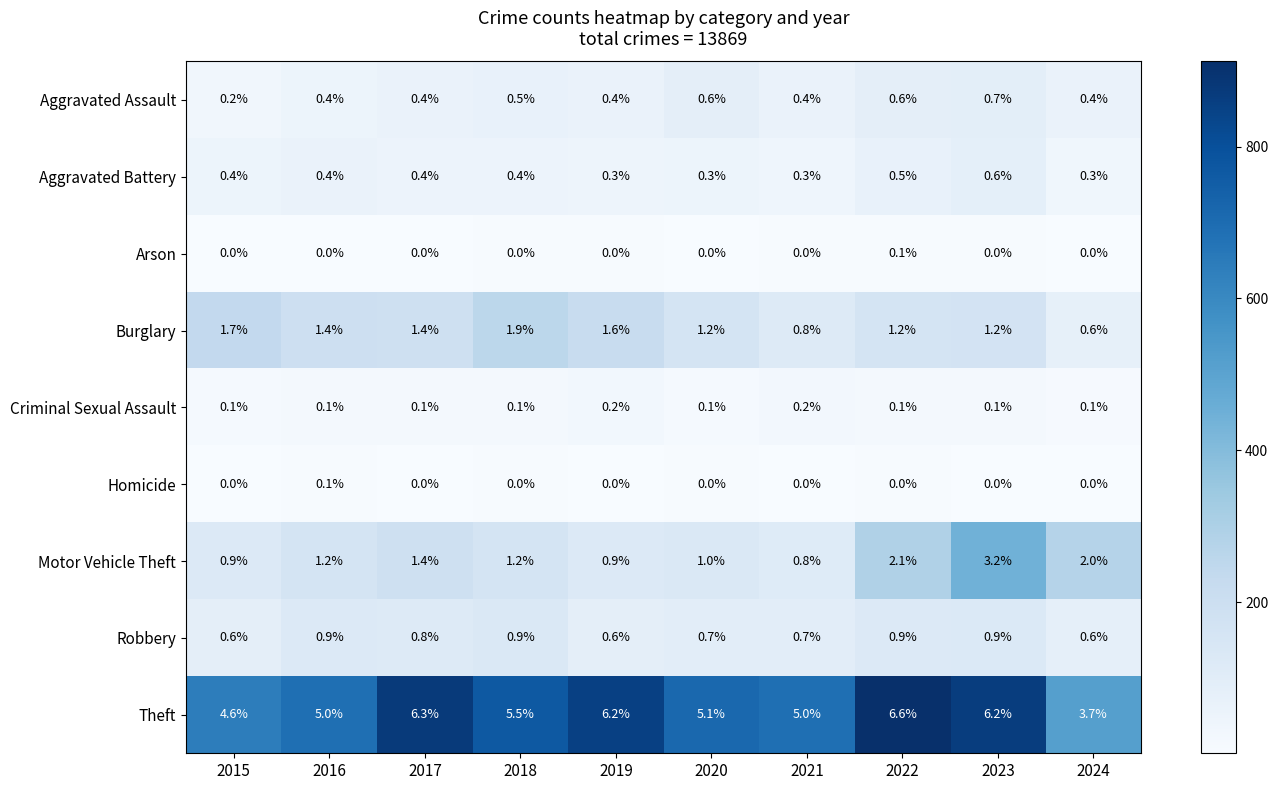

How many distinct data groups are displayed?

9